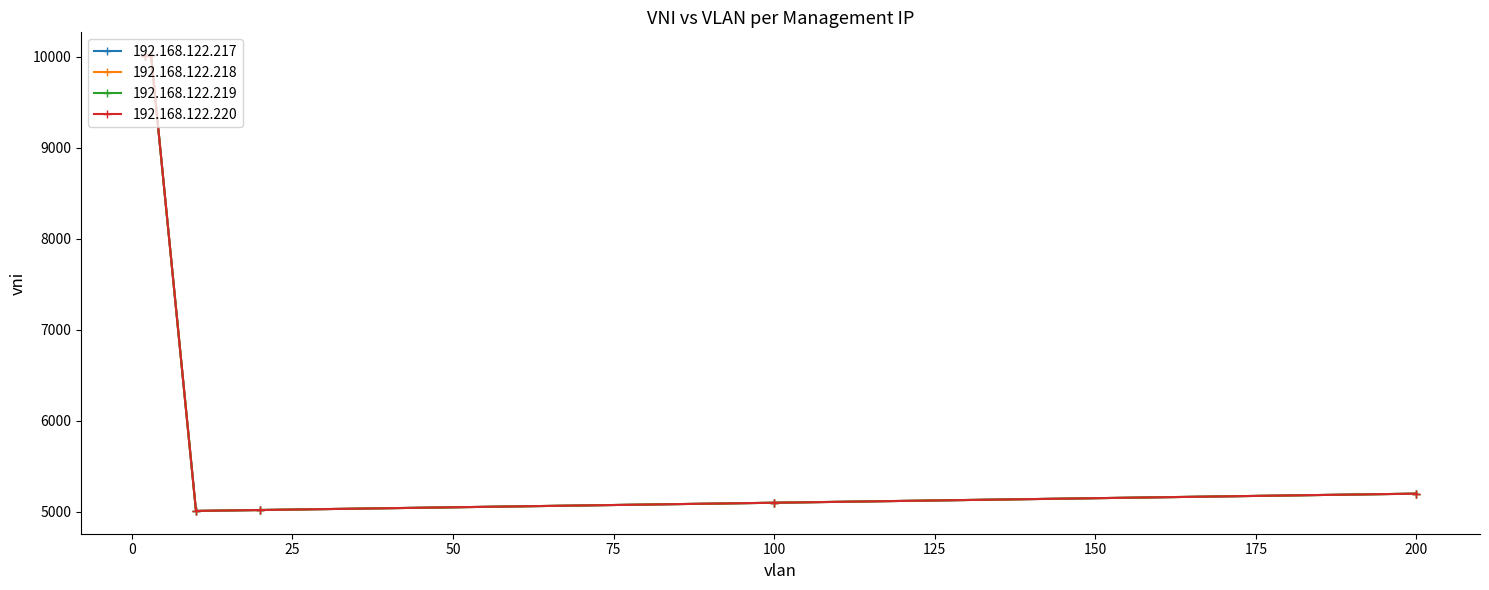

Is this an area chart (filled region under the line)?

No